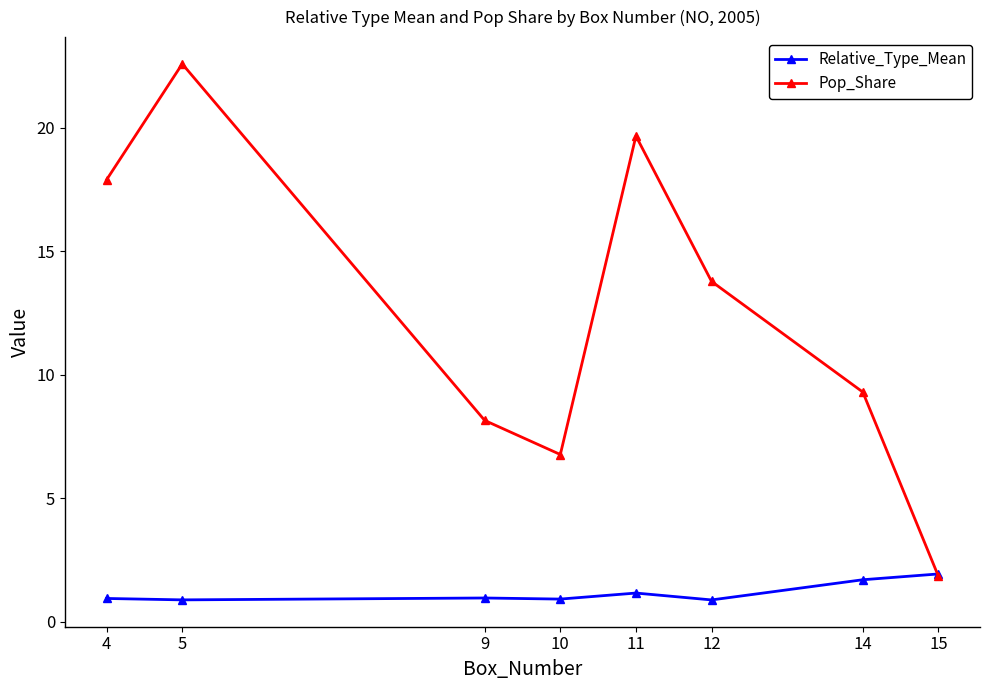

At which label does Pop_Share reach its minimum?

15